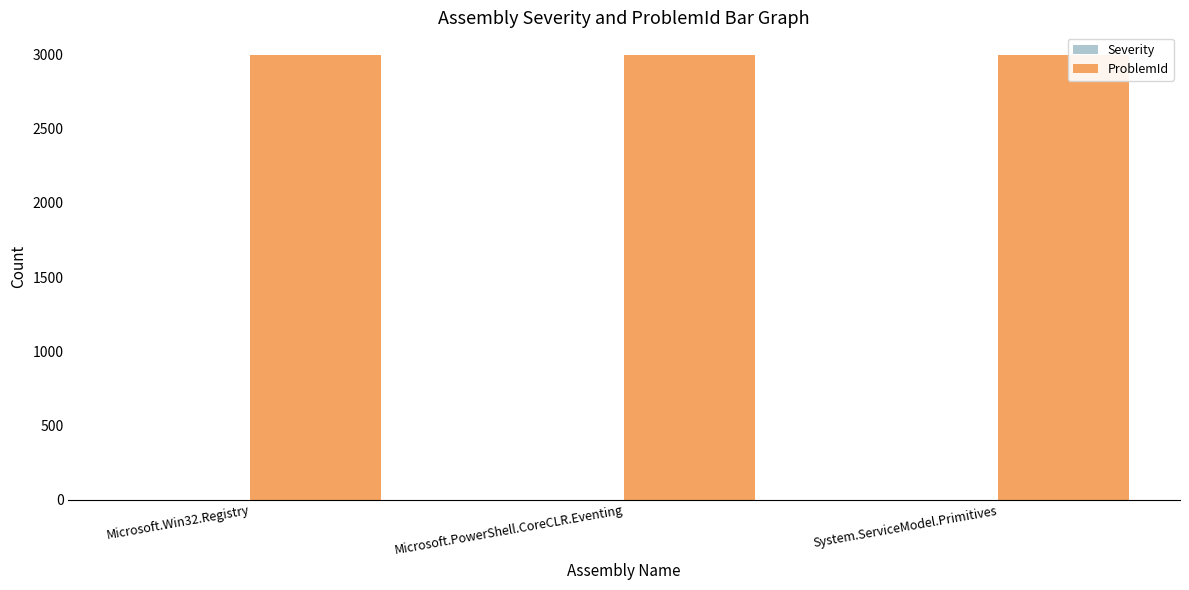

Rank the series at Microsoft.Win32.Registry from lowest to highest value.

Severity, ProblemId